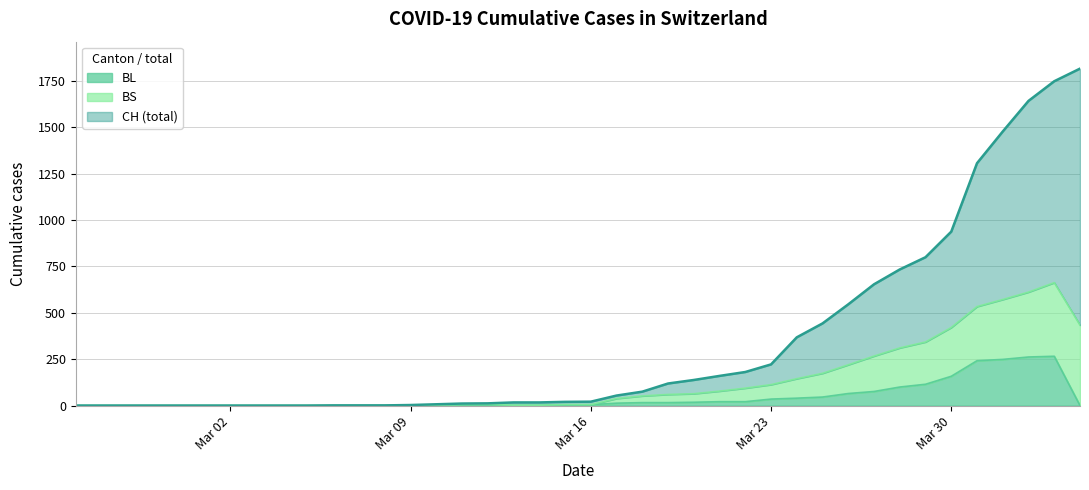

True or false: CH and BL cross at least once.

False